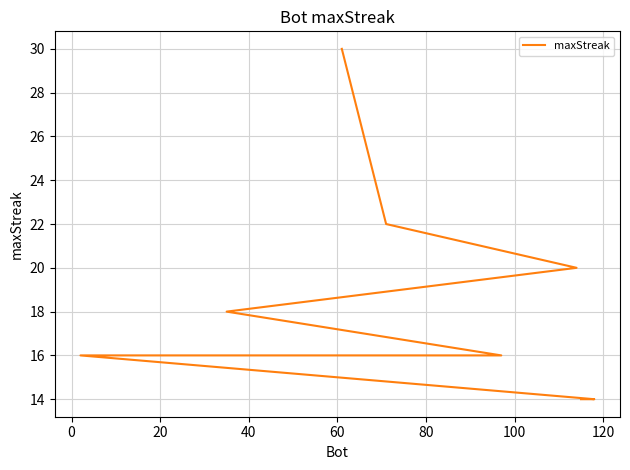

What is the value of the 6th point from the left?

16